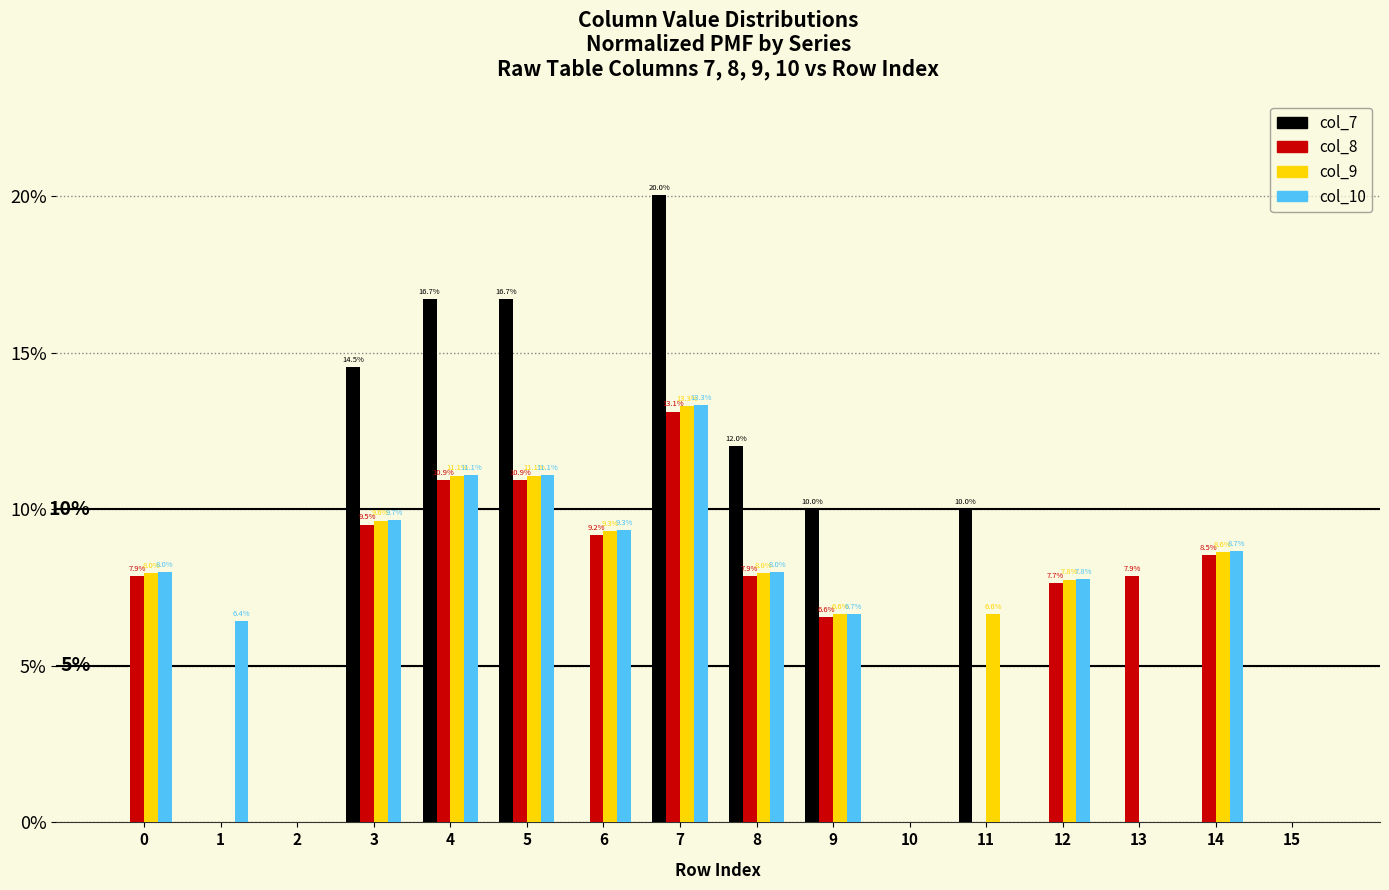

How many data points in col_9 are above 7?

9